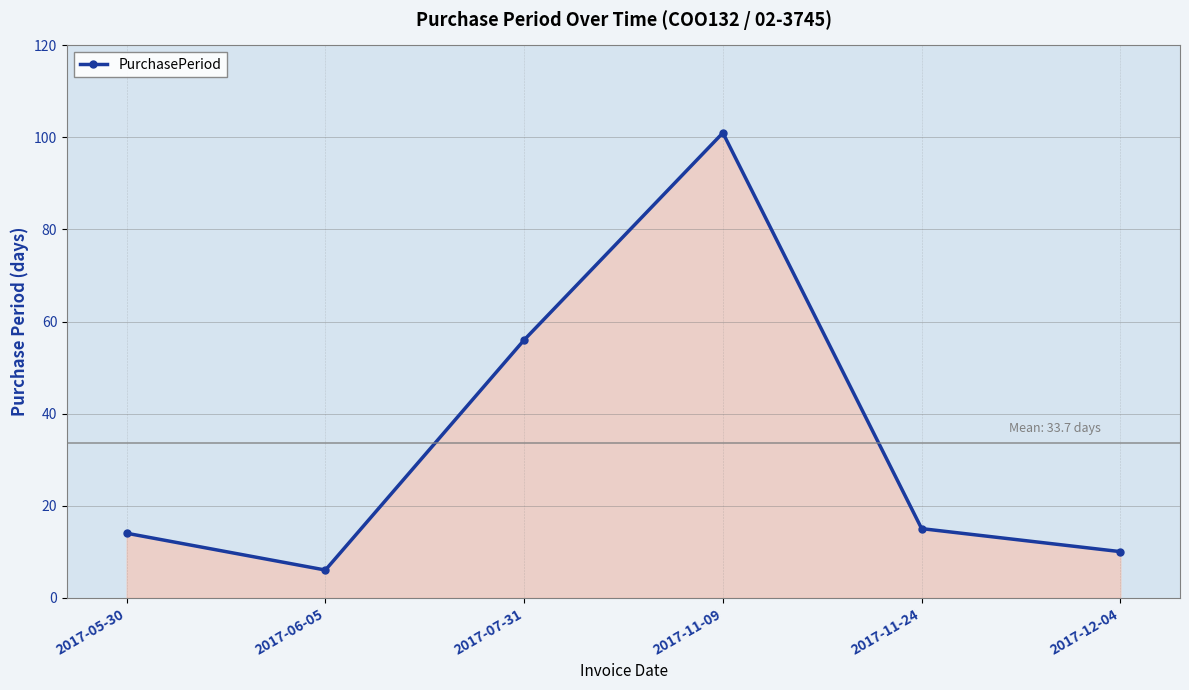

Where is the data nearest to the value 53?

2017-07-31